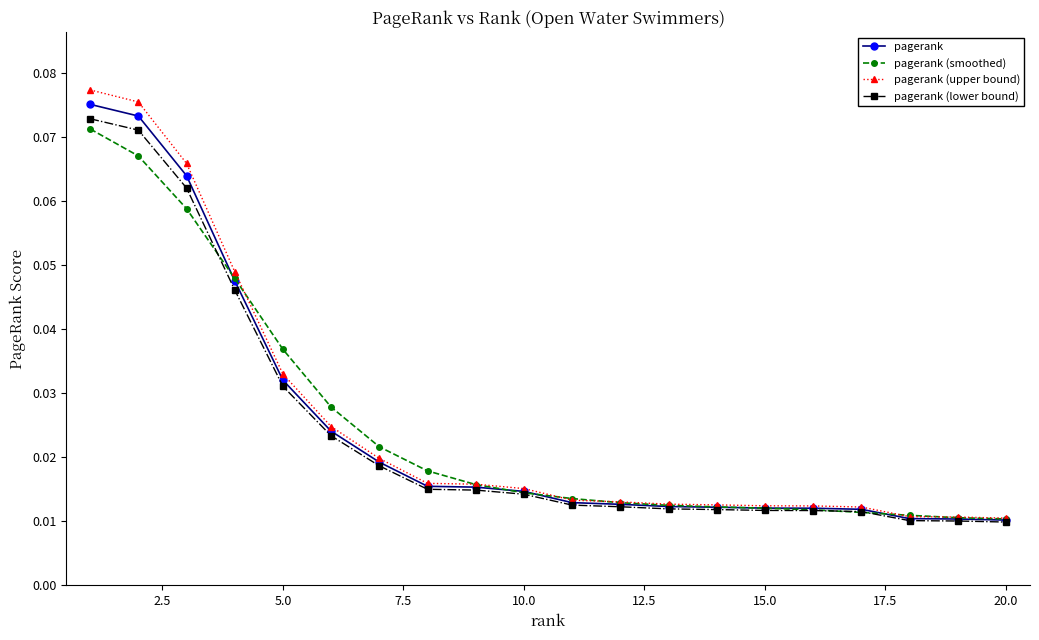

At how many categories does at least one series exceed 0?

20